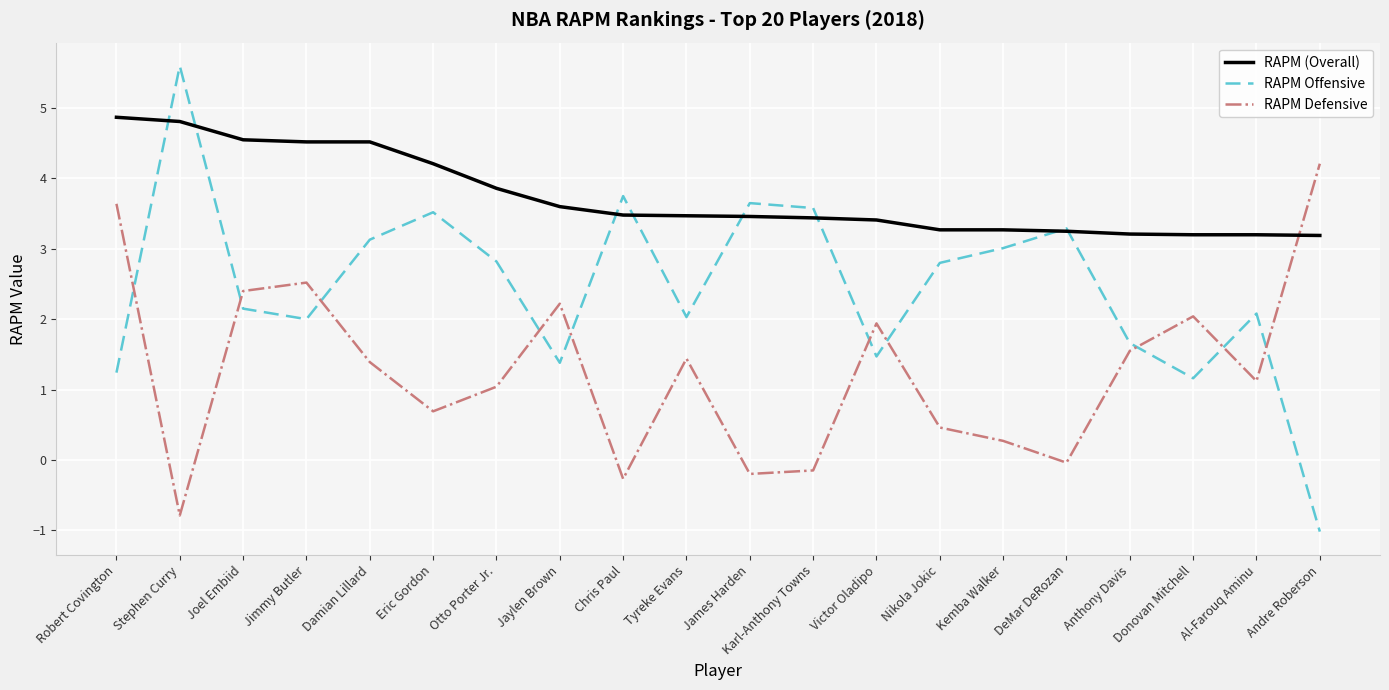

What position from the left is Anthony Davis?

17